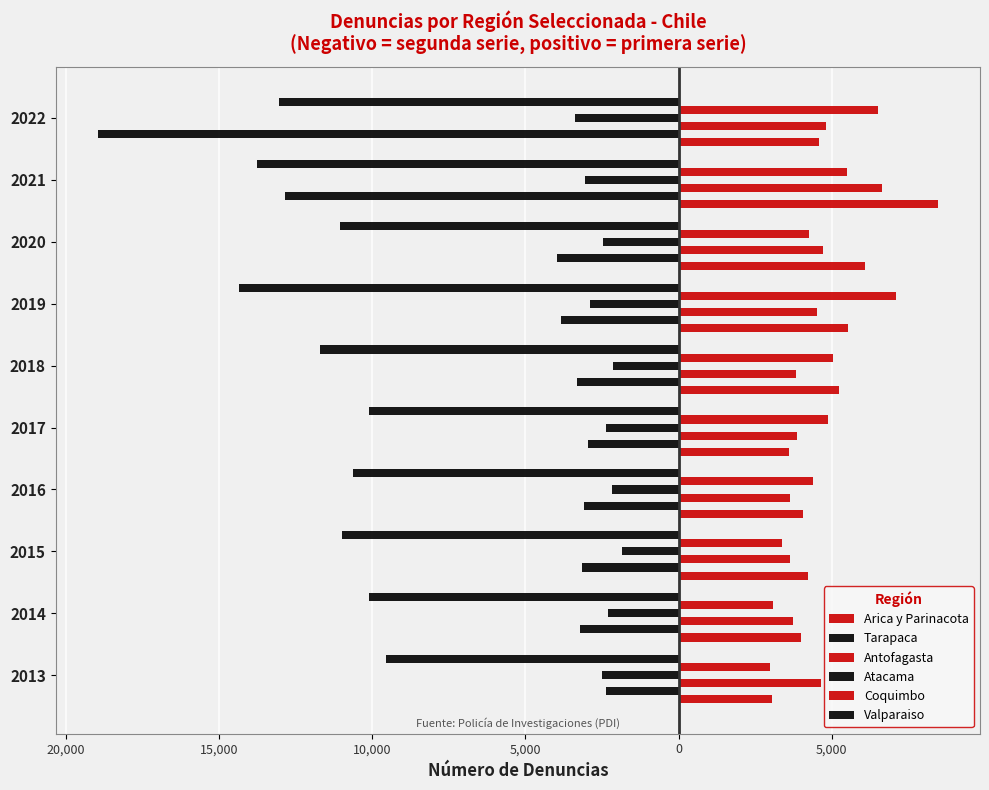

What is the highest value of the Antofagasta series?

6633